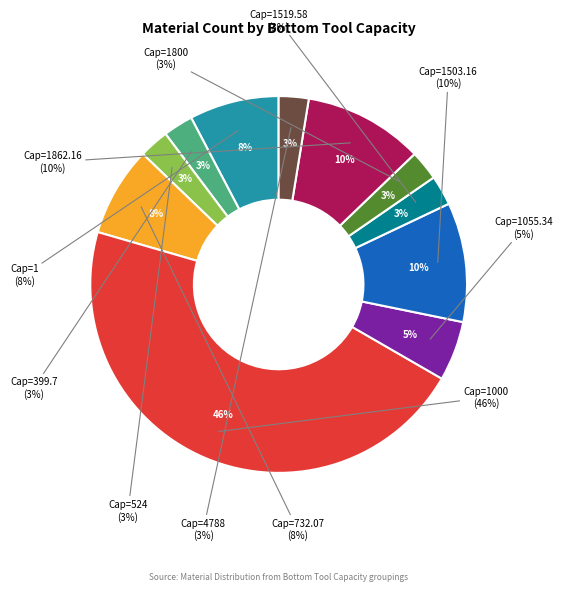

What is the smallest slice in the pie chart?

Bottom Tool Capacity = 399.7